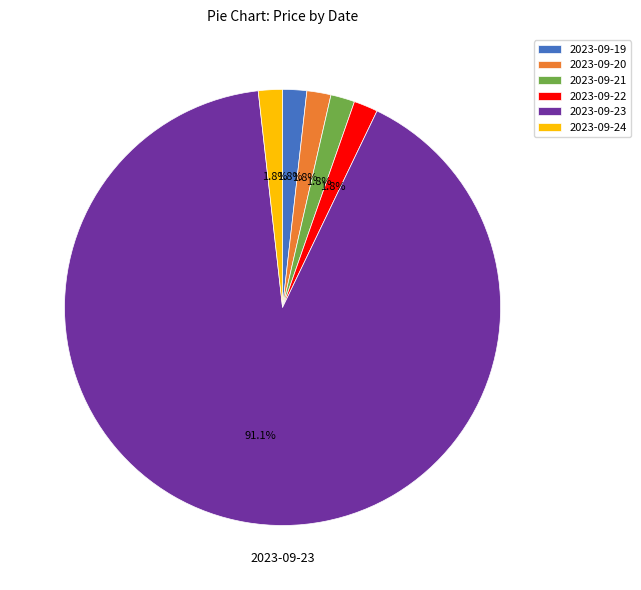

What is the largest slice in the pie chart?

2023-09-23